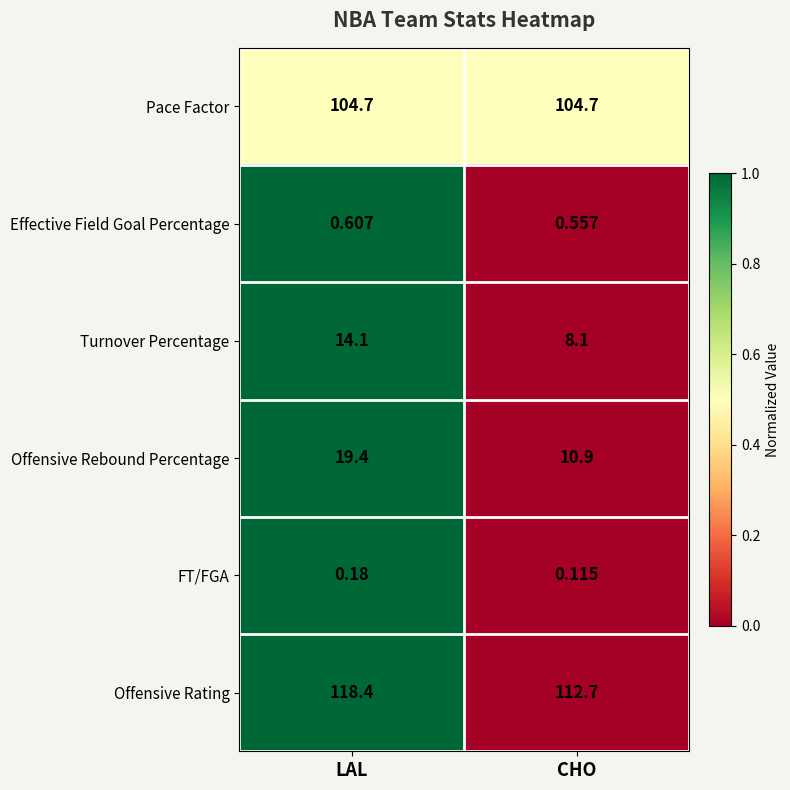

At how many categories does at least one series exceed 0?

2